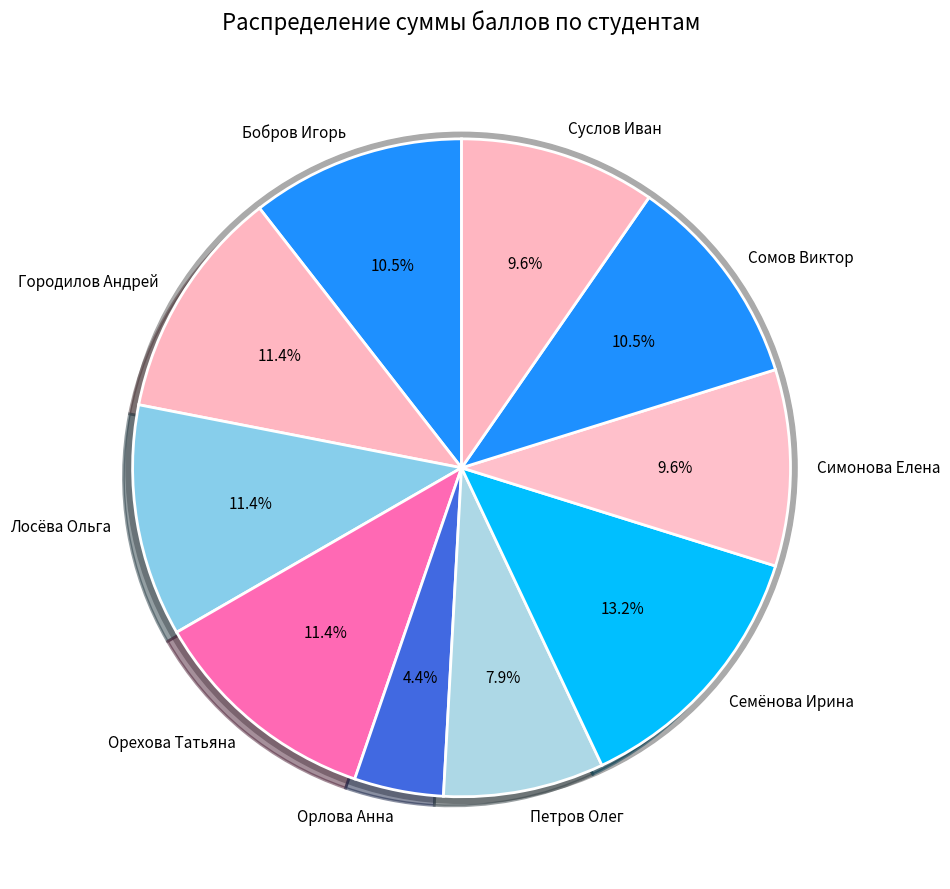

What percentage do Лосёва Ольга and Орлова Анна together represent?

15.8%